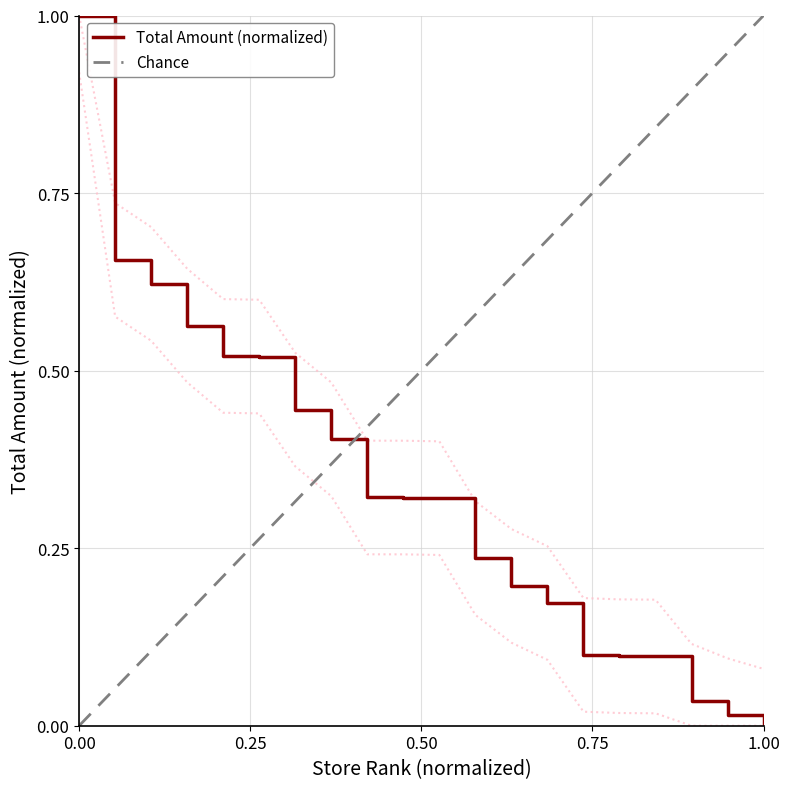

Is it true that Total Amount (normalized) equals 0.6 at 1.00?

False